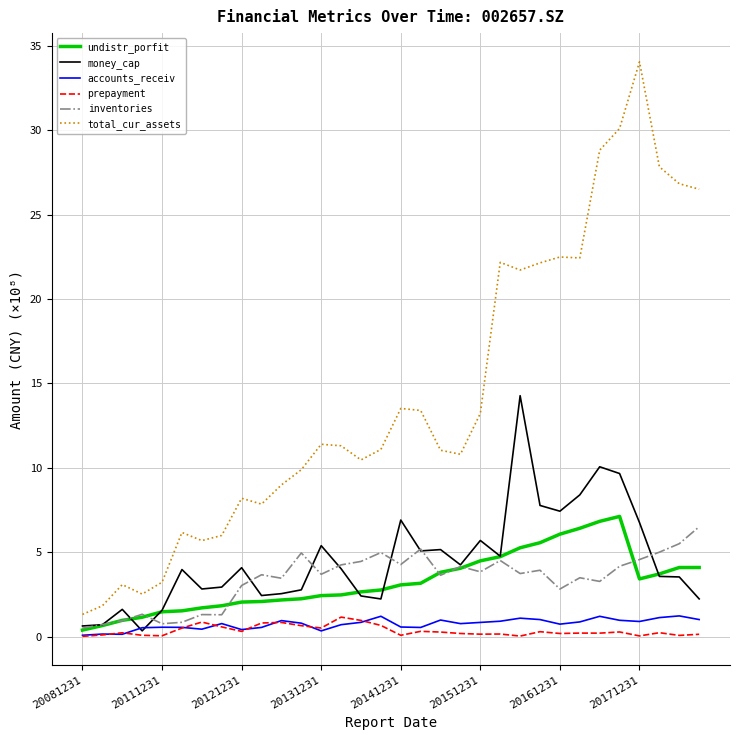

True or false: inventories and prepayment cross at least once.

False